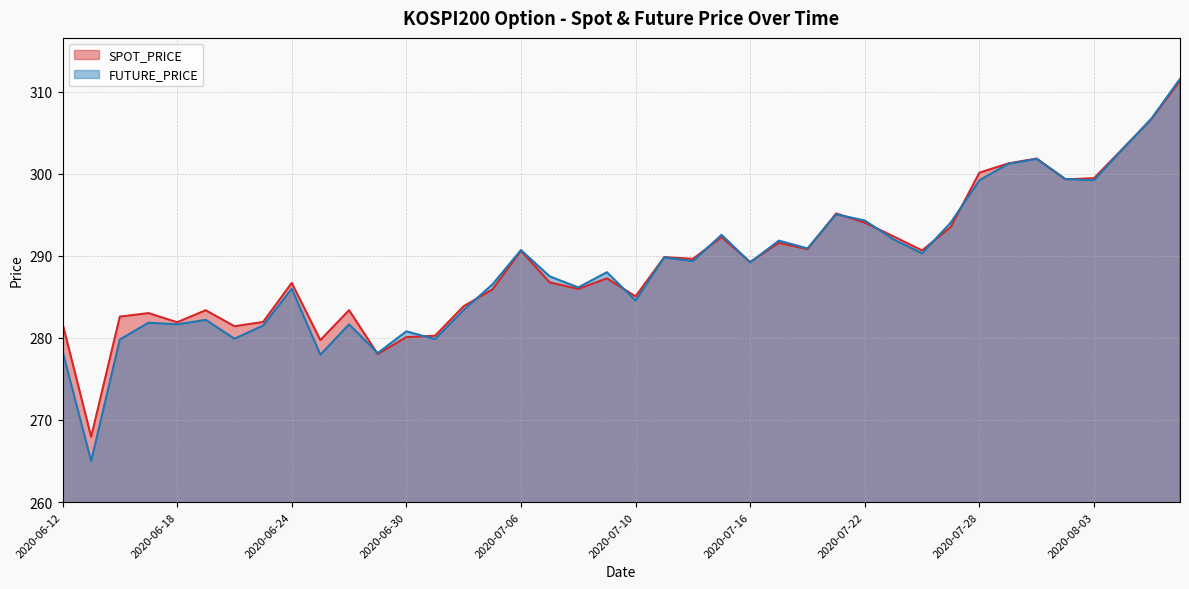

Rank the series at 2020-07-01 from highest to lowest value.

SPOT_PRICE, FUTURE_PRICE